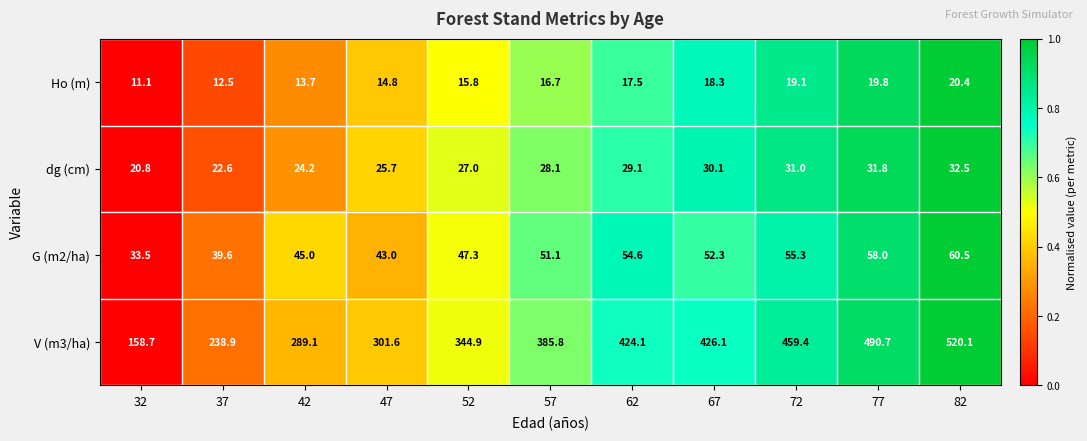

List the labels in order of Ho (m) value, largest first.

82, 77, 72, 67, 62, 57, 52, 47, 42, 37, 32